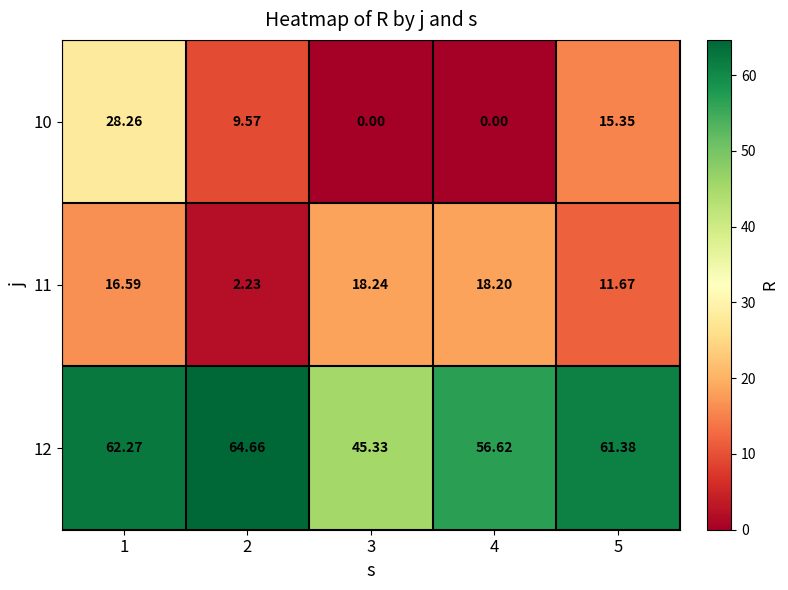

How many categories are shown in the chart?

5